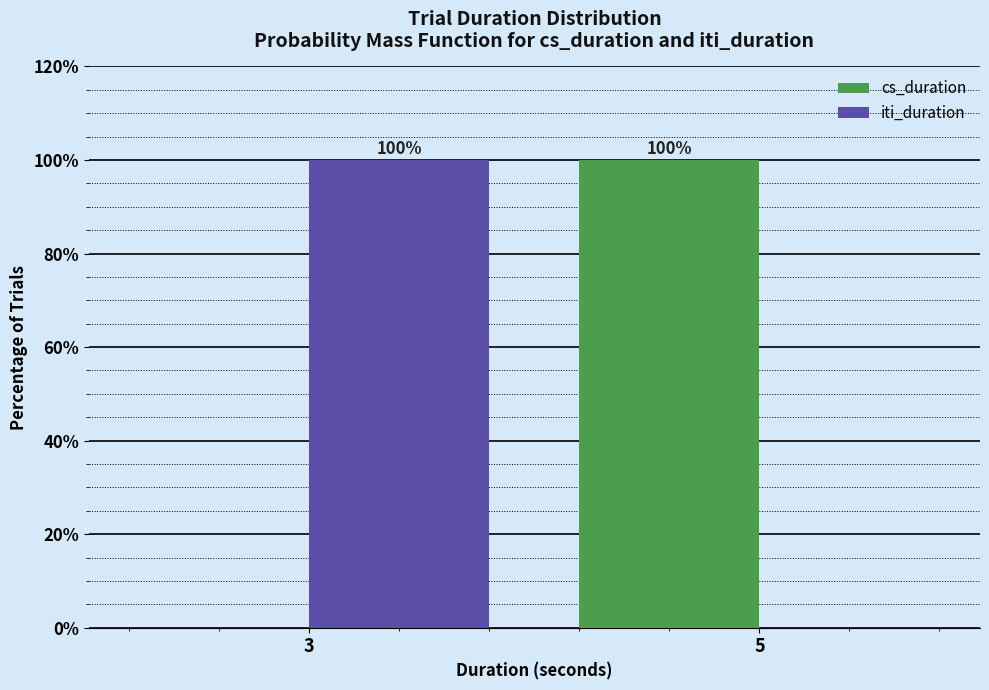

Reading left to right, transcribe all the data shown in this chart.

cs_duration: 3=0	5=100
iti_duration: 3=100	5=0